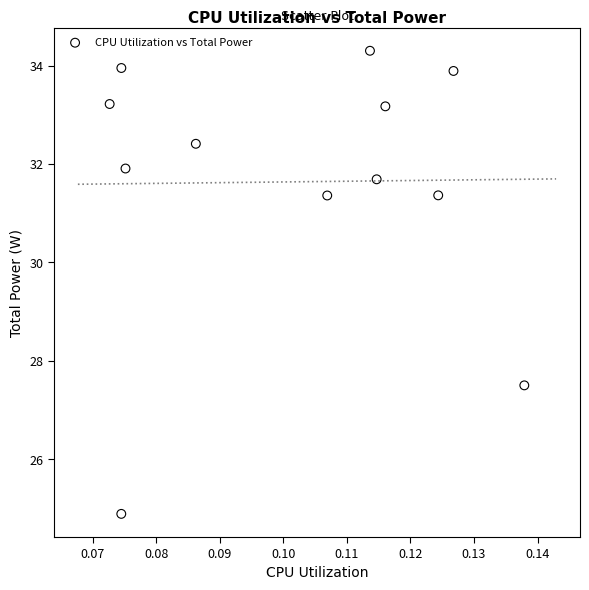

What Y value in the scatter plot is closest to 29?

27.5